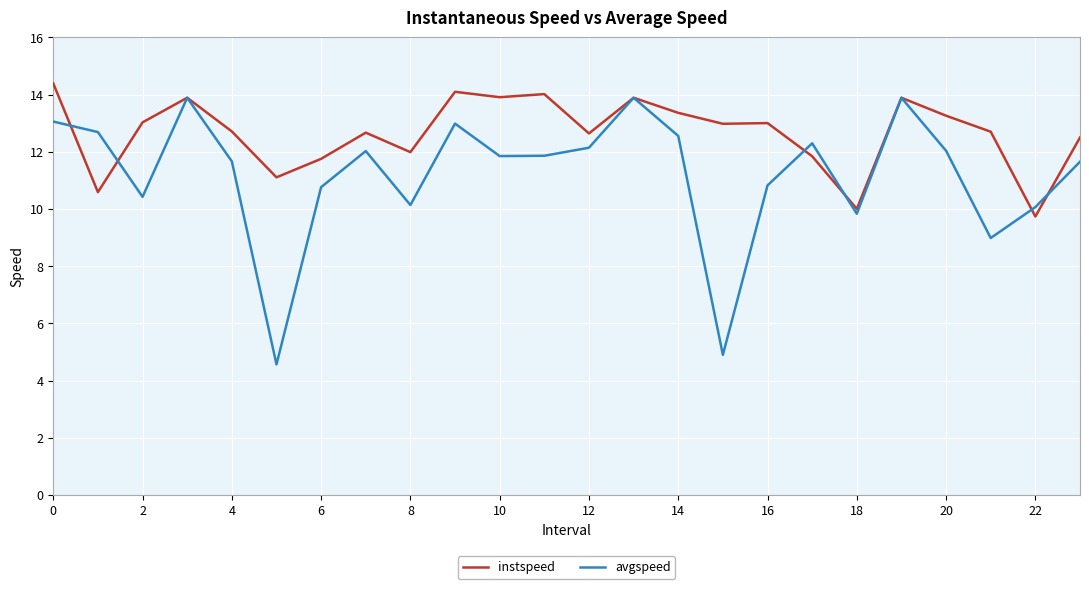

Which series has the widest spread of values?

avgspeed